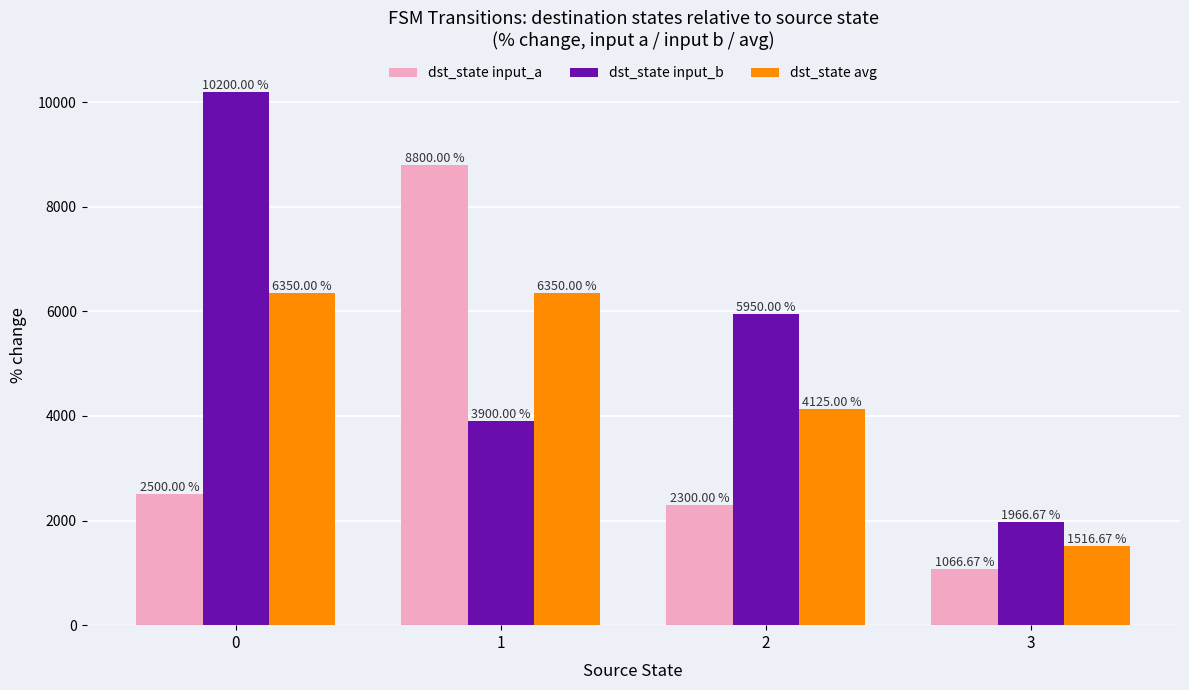

List the labels in order of dst_state input_a value, largest first.

1, 0, 2, 3